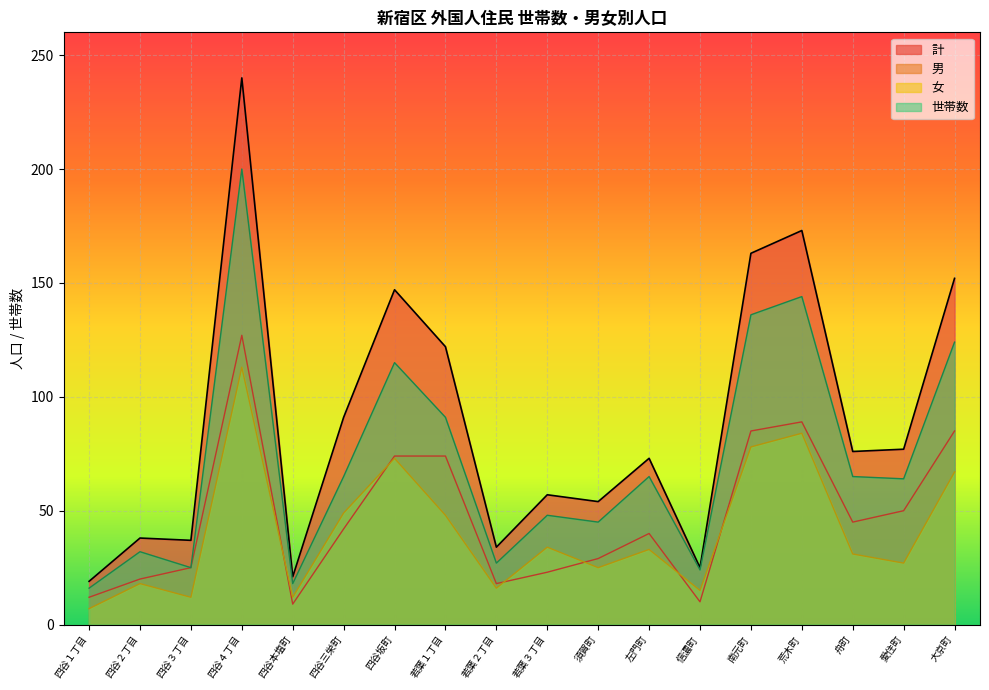

What is the greatest value displayed?

240